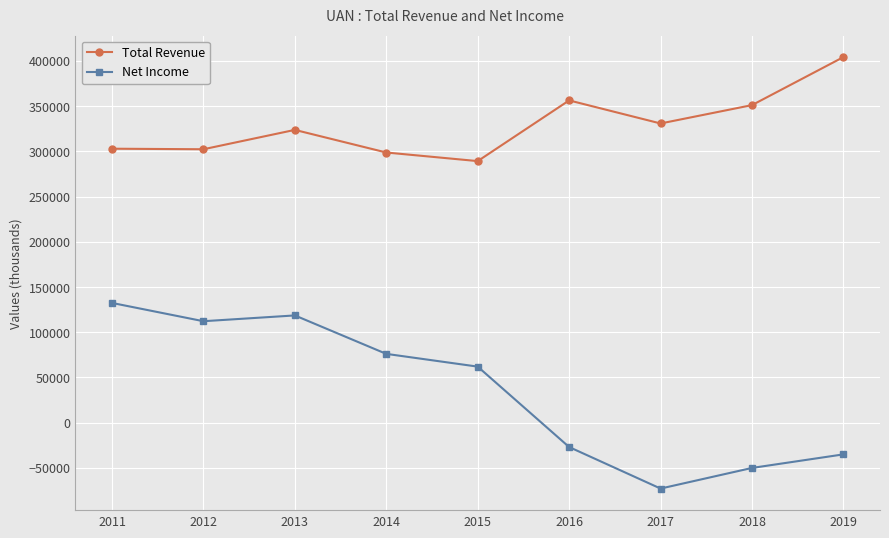

What is the difference between the highest and lowest values at 2015?

227200